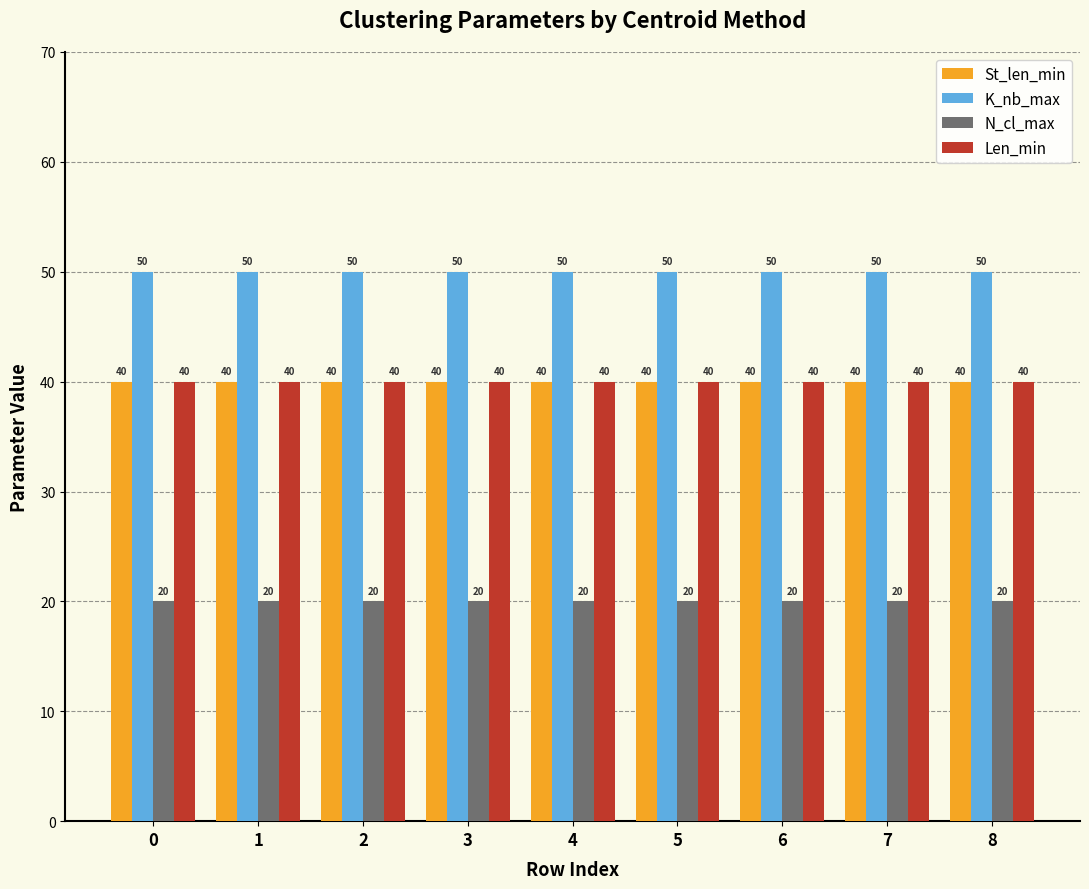

What is the maximum value shown in the chart?

50